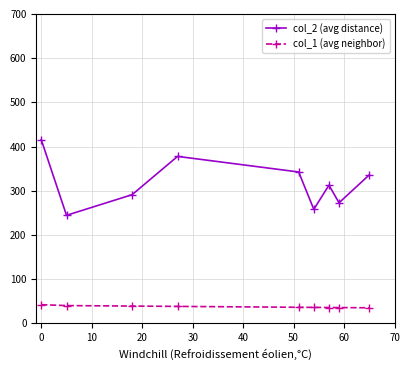

Which series has the largest range (max minus min)?

col_2 (avg distance)